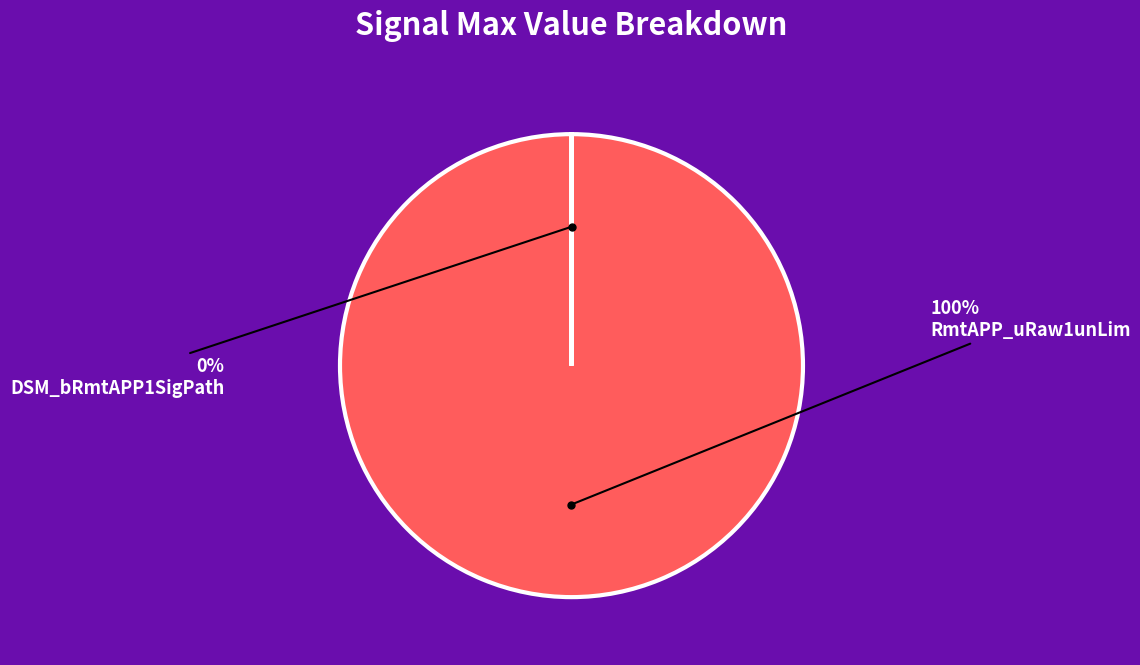

Which category has the biggest portion of the pie?

RmtAPP_uRaw1unLim